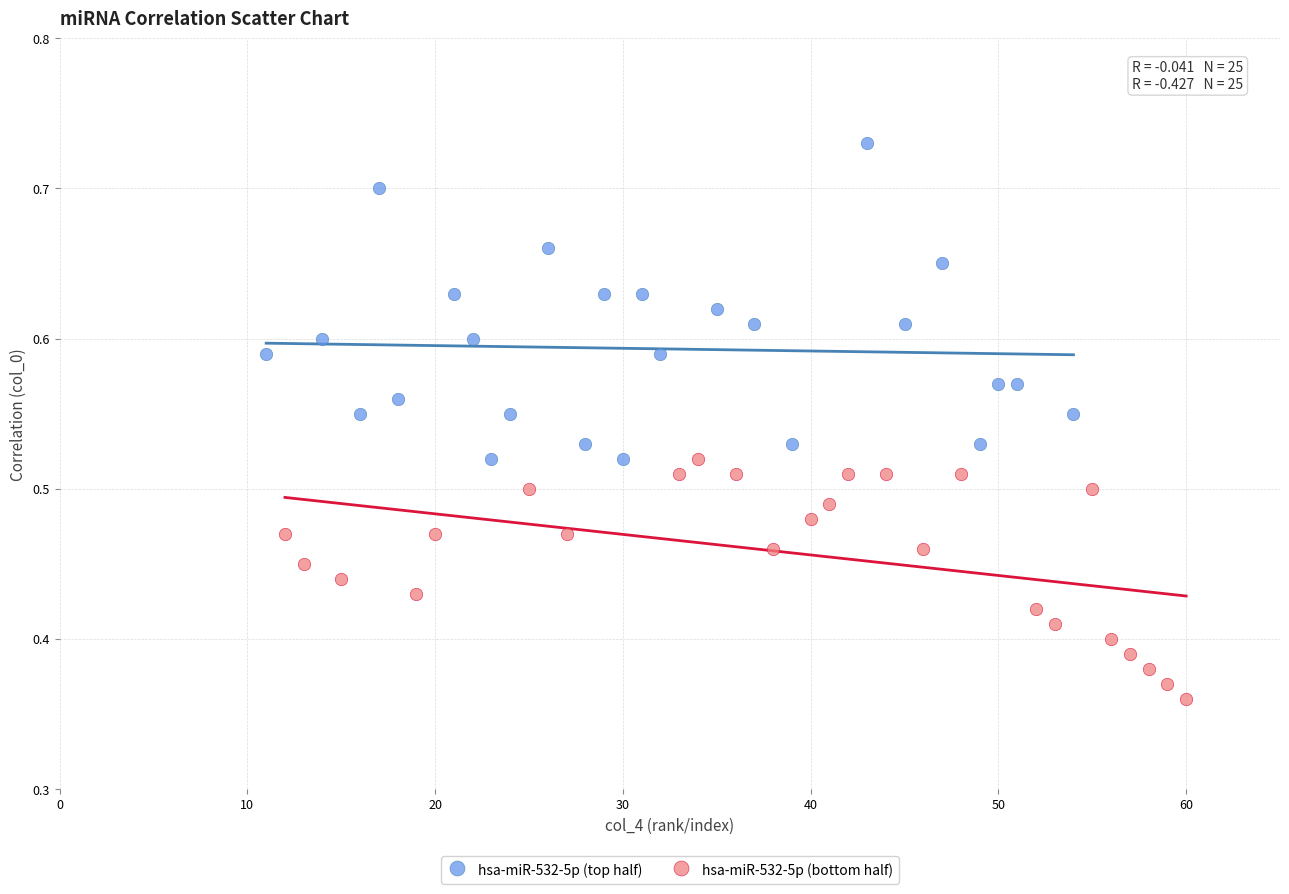

Which series reaches the maximum Y coordinate?

hsa-miR-532-5p (top half)